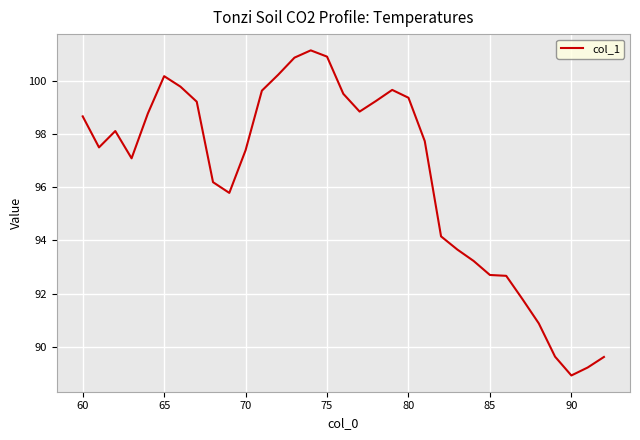

What is the smallest value displayed?

88.9